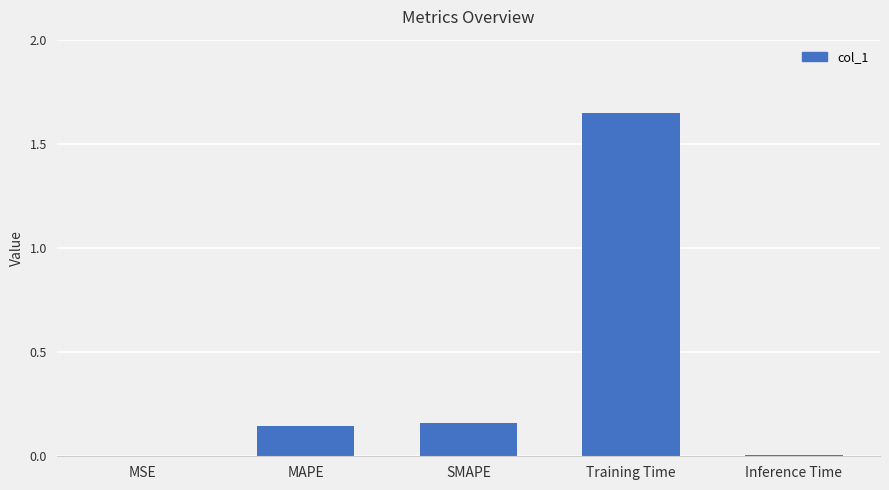

Are the bars horizontal?

No